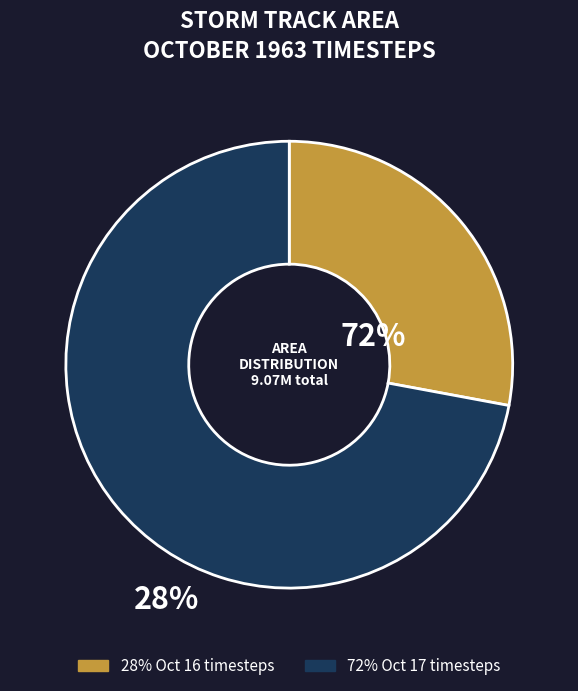

Count the number of slices in the pie.

2